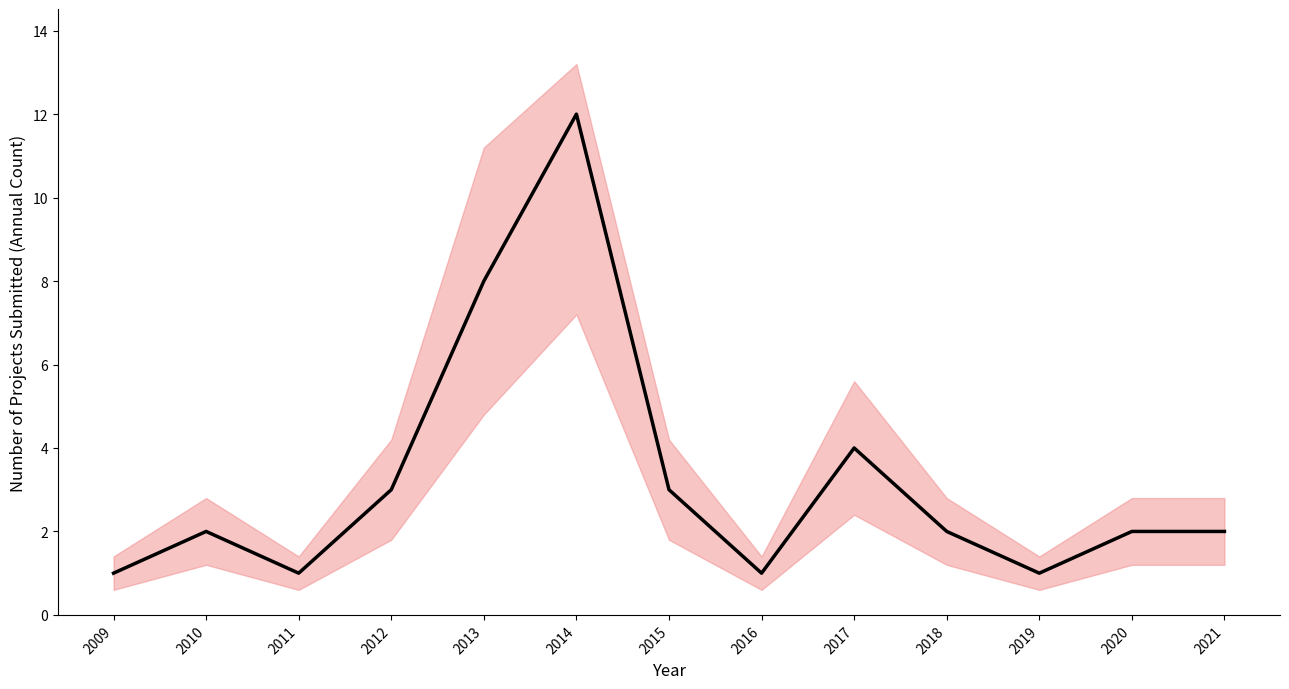

Rank the categories by value from lowest to highest.

2009, 2011, 2016, 2019, 2010, 2018, 2020, 2021, 2012, 2015, 2017, 2013, 2014